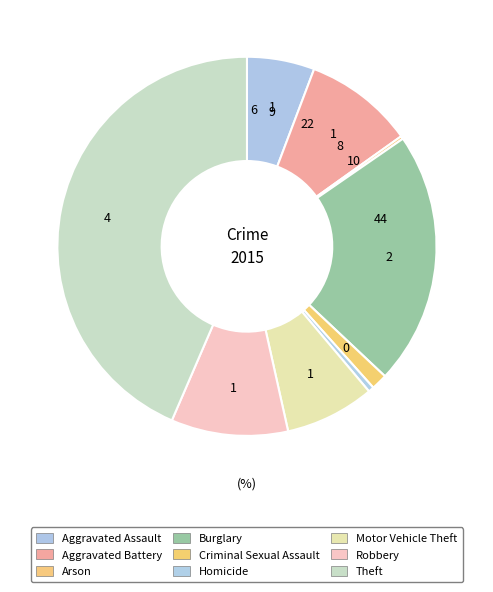

Count the number of slices in the pie.

9